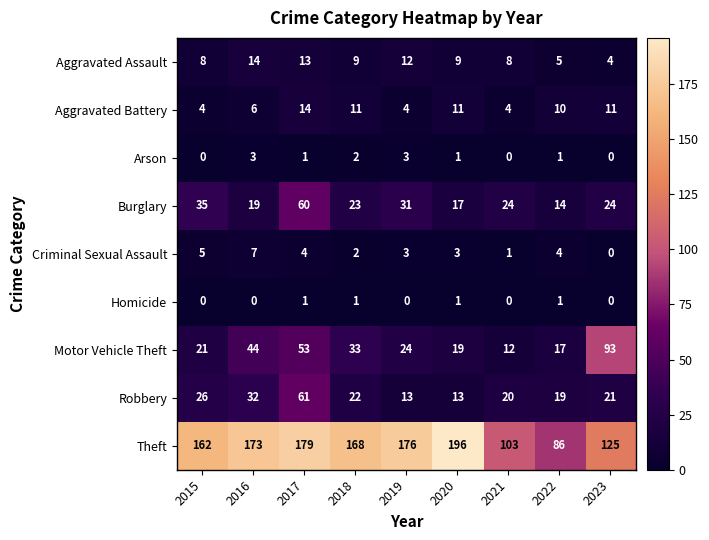

True or false: Robbery has a value of 46 at 2015.

False